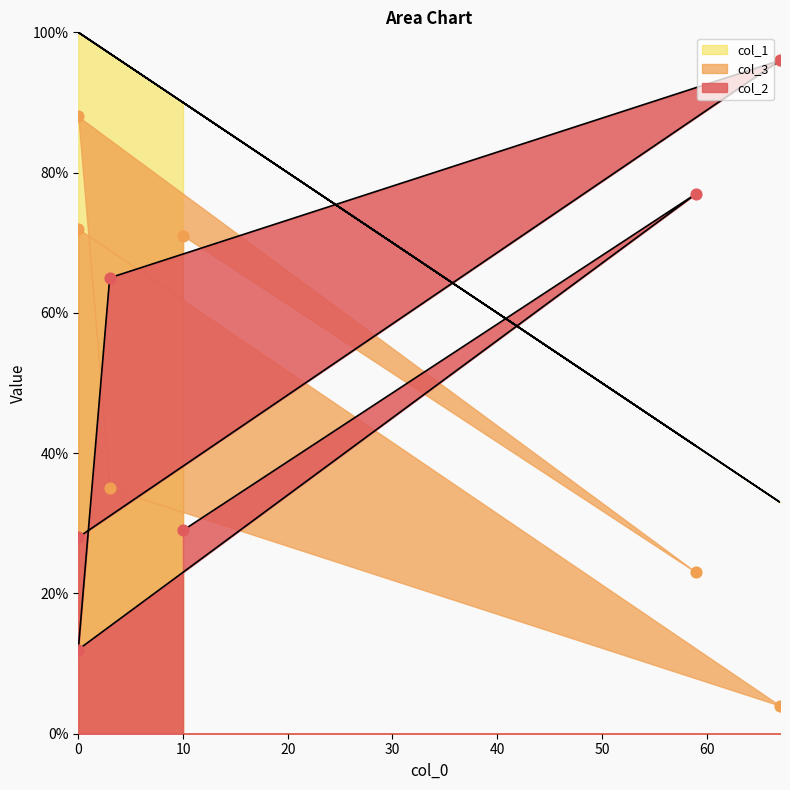

What are all the series names shown in the legend?

col_2, col_3, col_1